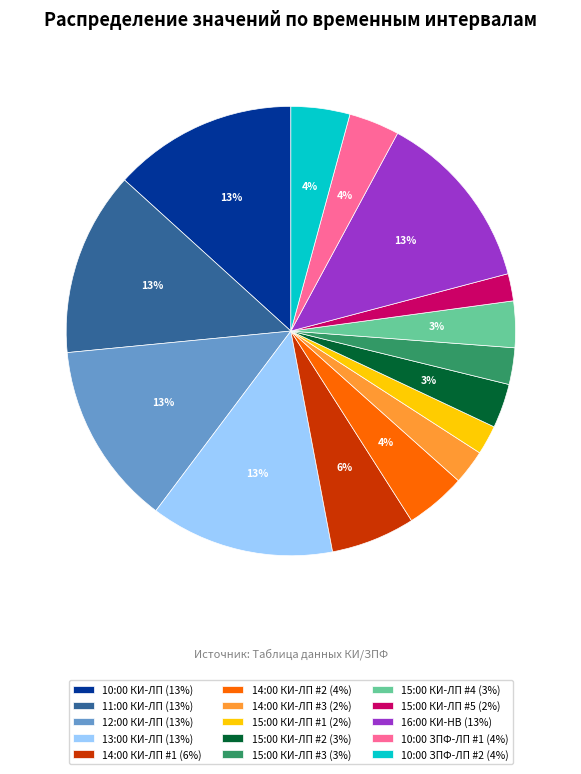

Which has a higher value, 10:00 ЗПФ-ЛП #2 (4%) or 10:00 КИ-ЛП (13%)?

10:00 КИ-ЛП (13%)